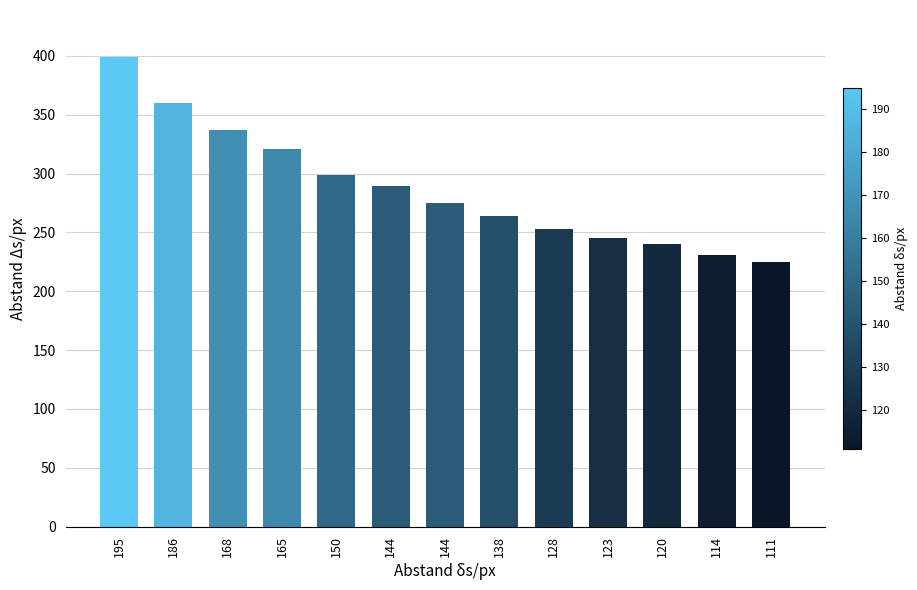

Approximately how many times larger is the value at 195 compared to 123?

1.6